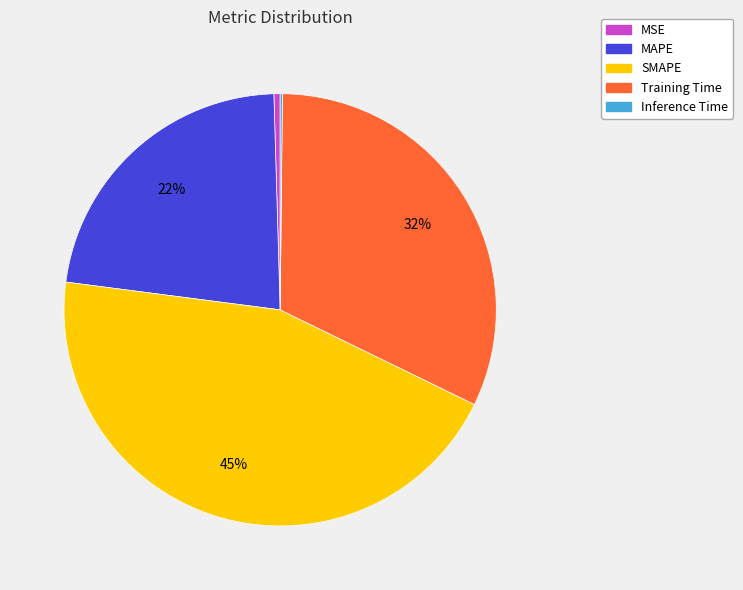

Is there a majority slice in this chart?

No